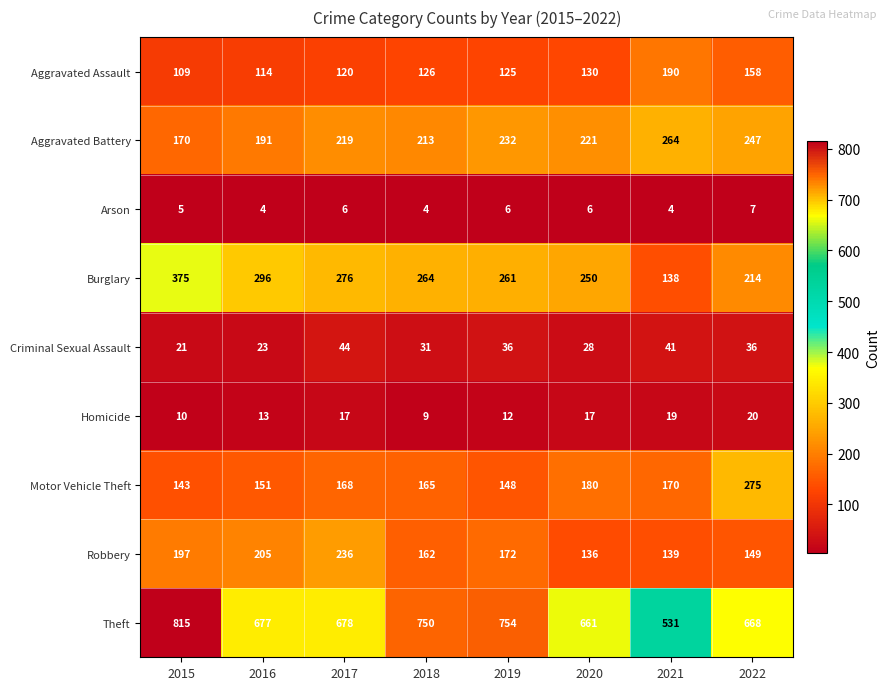

List the series in order of their peak value, lowest first.

Arson, Homicide, Criminal Sexual Assault, Aggravated Assault, Robbery, Aggravated Battery, Motor Vehicle Theft, Burglary, Theft